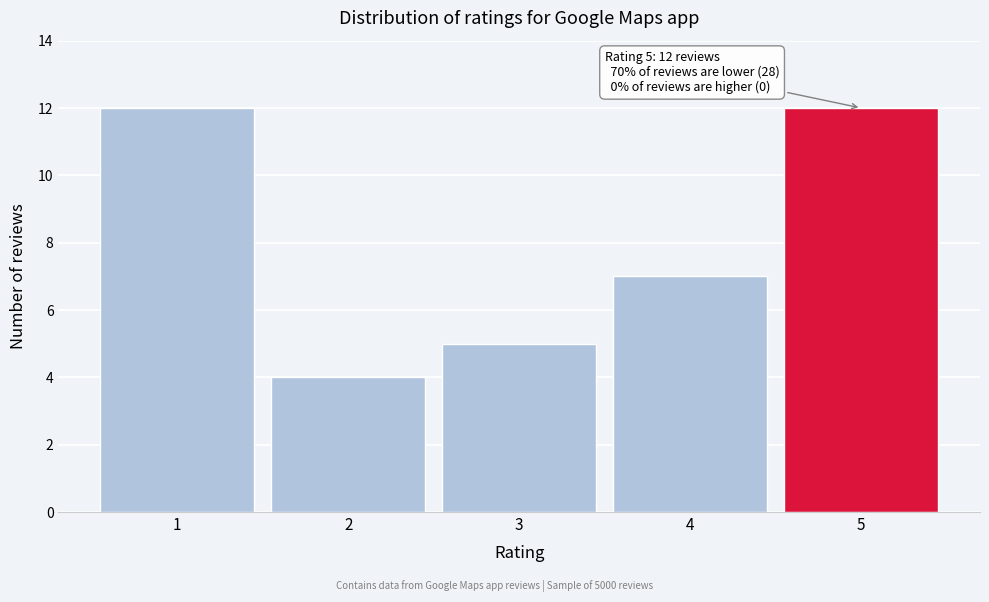

Reading left to right, transcribe all the data shown in this chart.

1=12	2=4	3=5	4=7	5=12